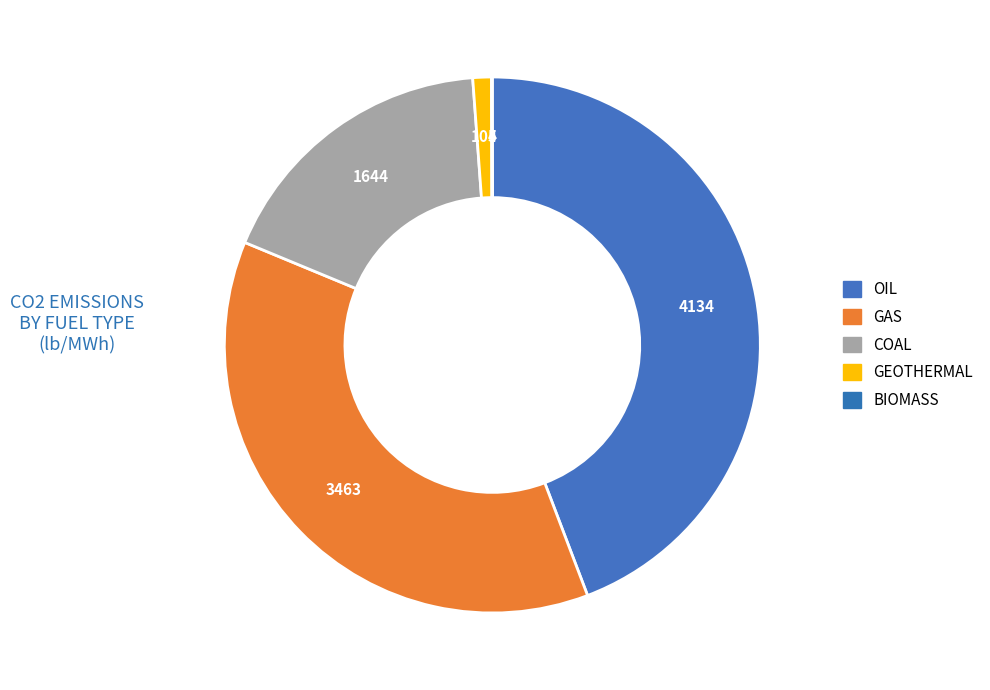

What percentage do OIL and COAL together represent?

61.8%